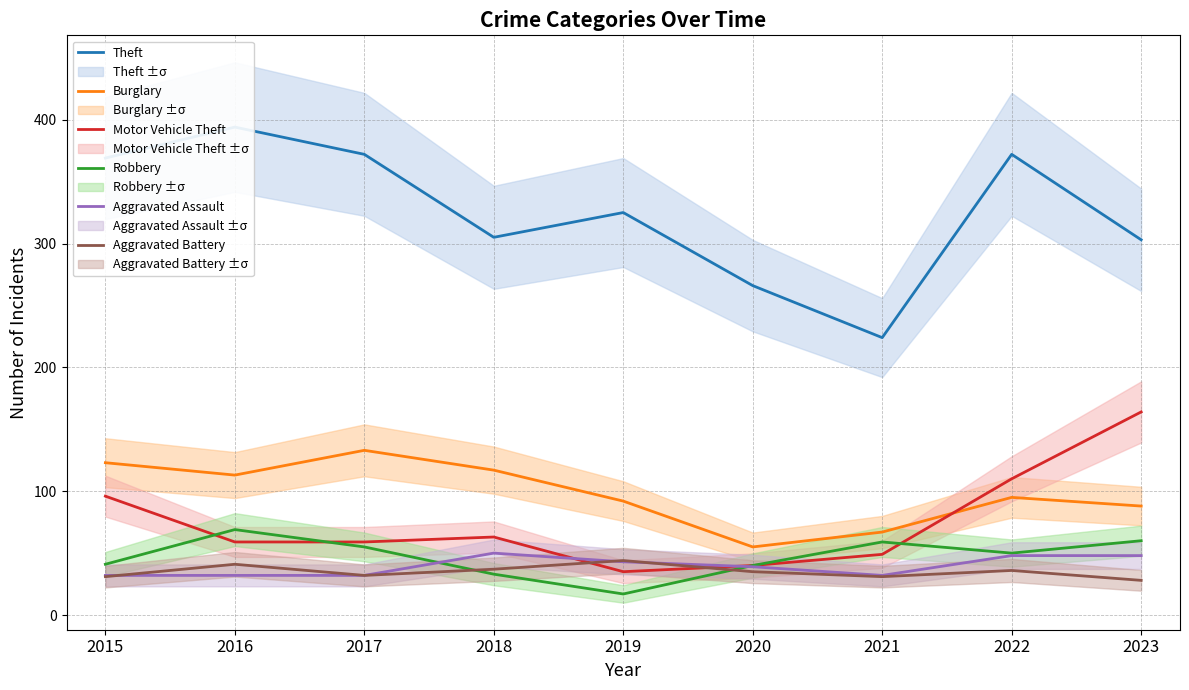

What is the minimum value shown in the chart?

17